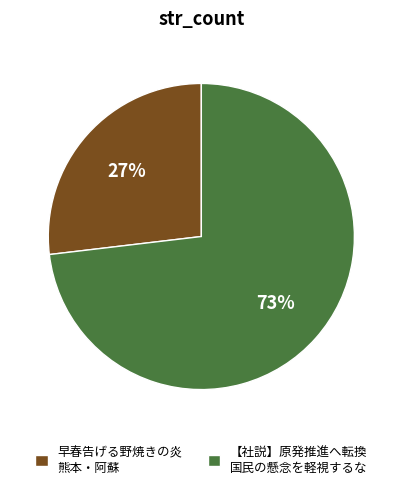

To the nearest percent, what is the combined percentage of 早春告げる野焼きの炎 熊本・阿蘇 and 【社説】原発推進へ転換 国民の懸念を軽視するな?

100%